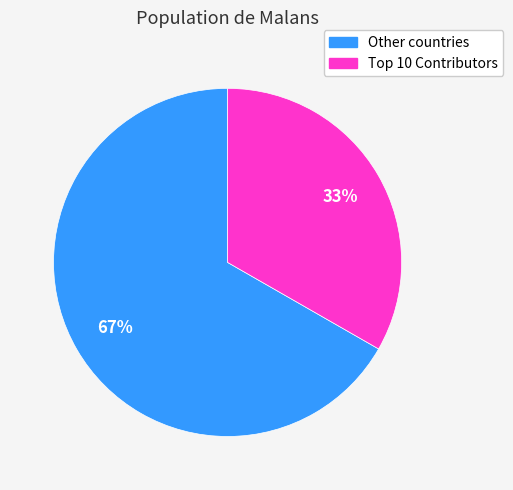

To the nearest percent, what is the average slice percentage?

50%